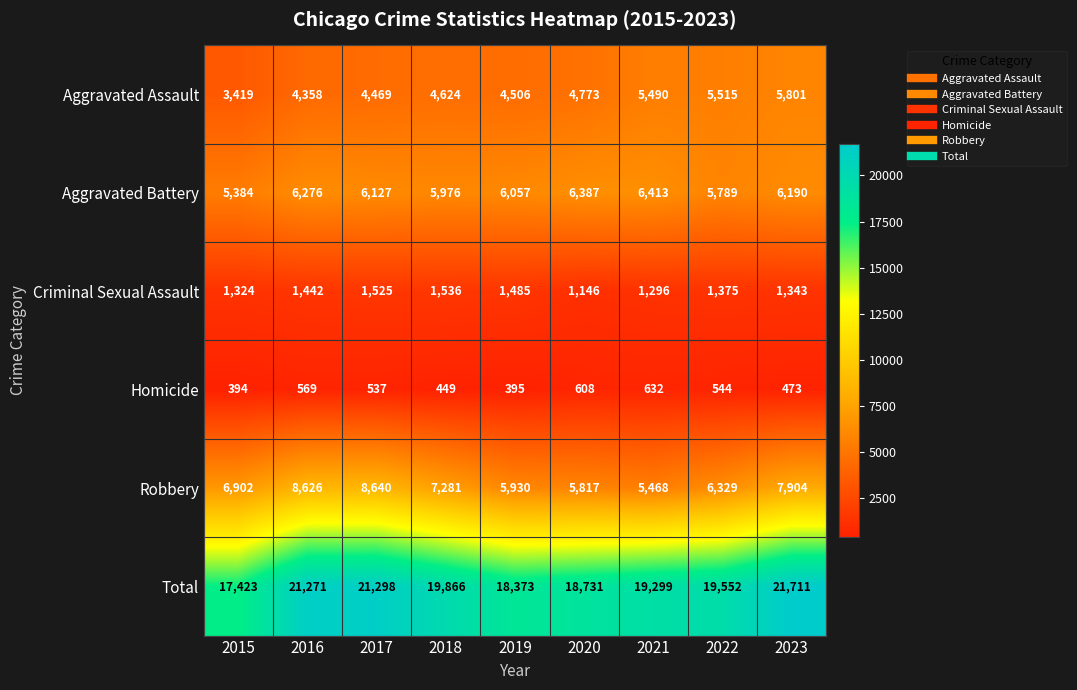

Where is Aggravated Battery nearest to the value 5898?

2018